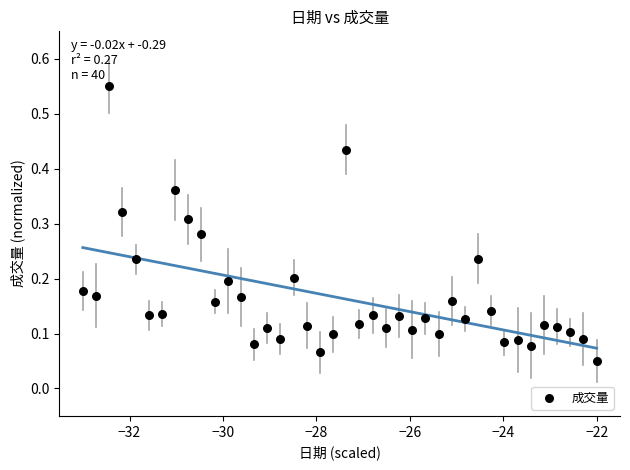

What is the range of X values (max minus min)?

11.0